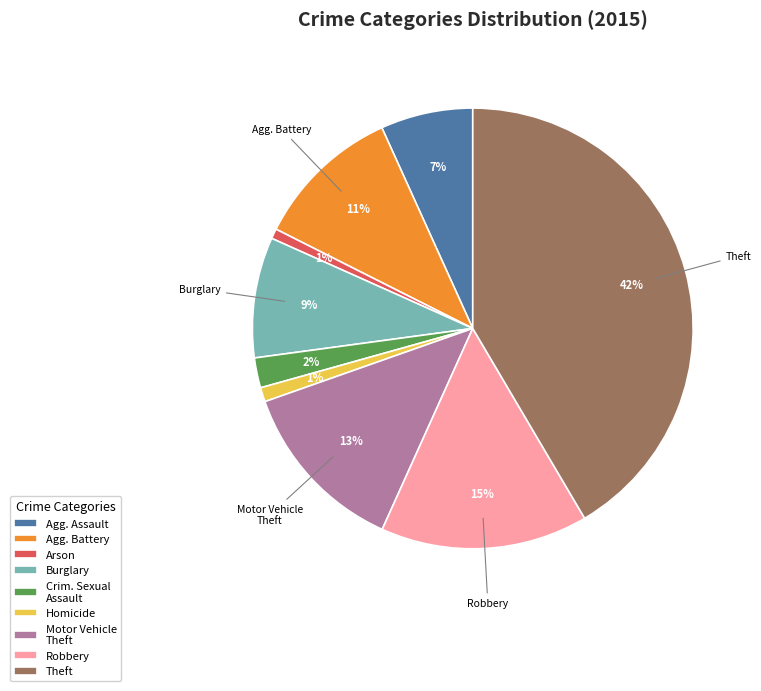

Is there any slice that represents more than half of the pie?

No